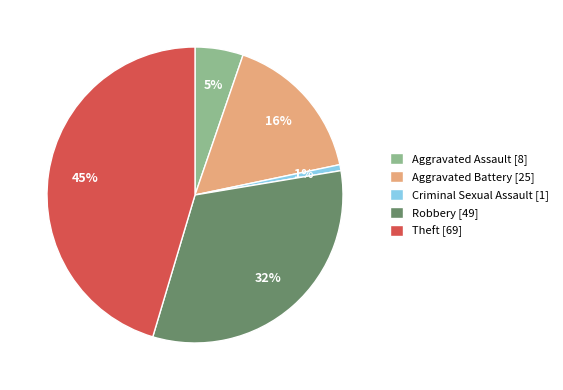

Is there any slice that represents more than half of the pie?

No